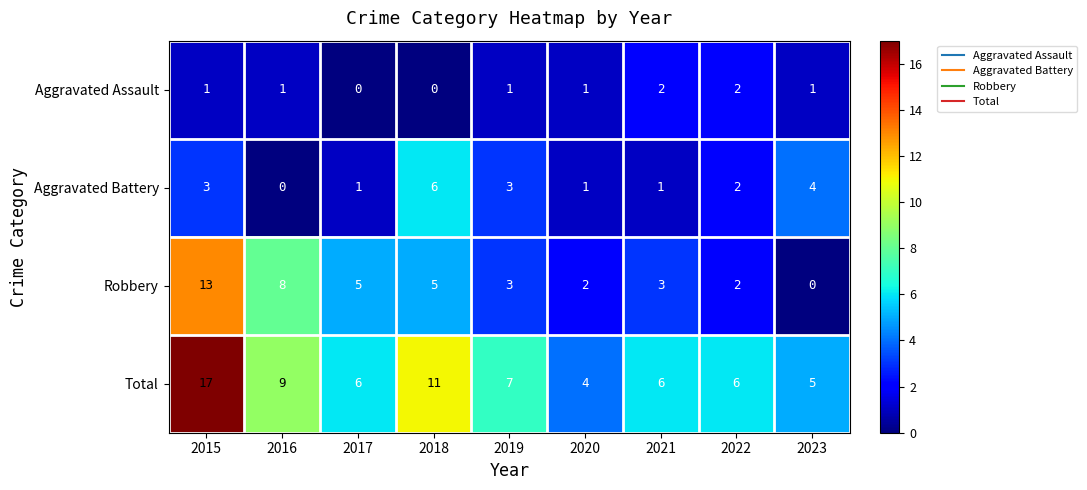

What is the greatest value displayed?

17